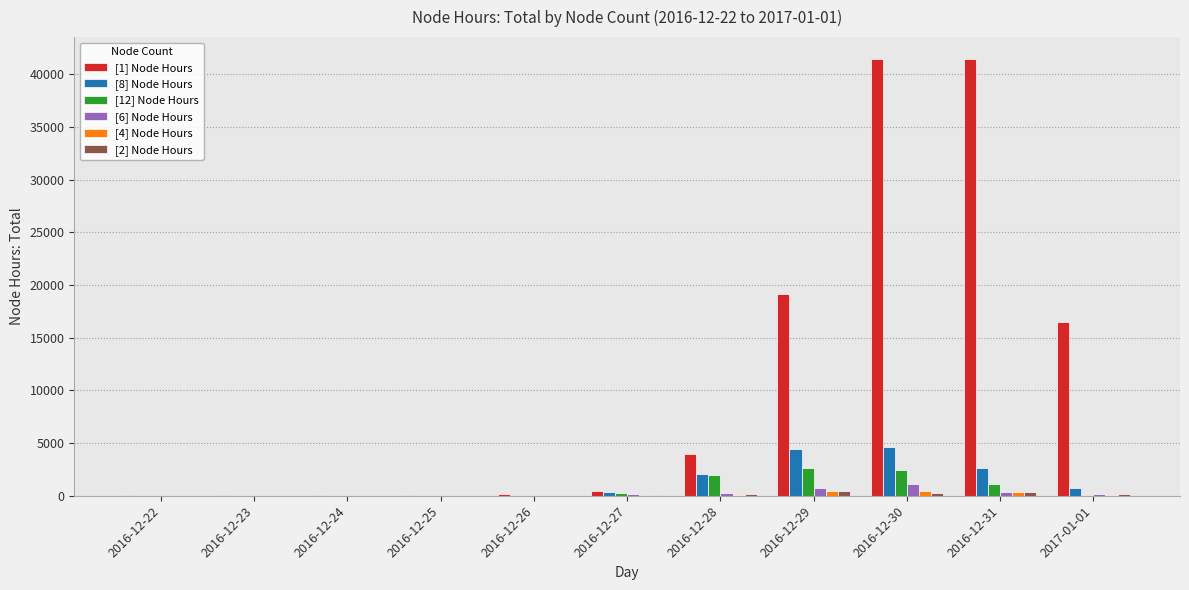

Which series has the largest total across all categories?

[1] Node Hours